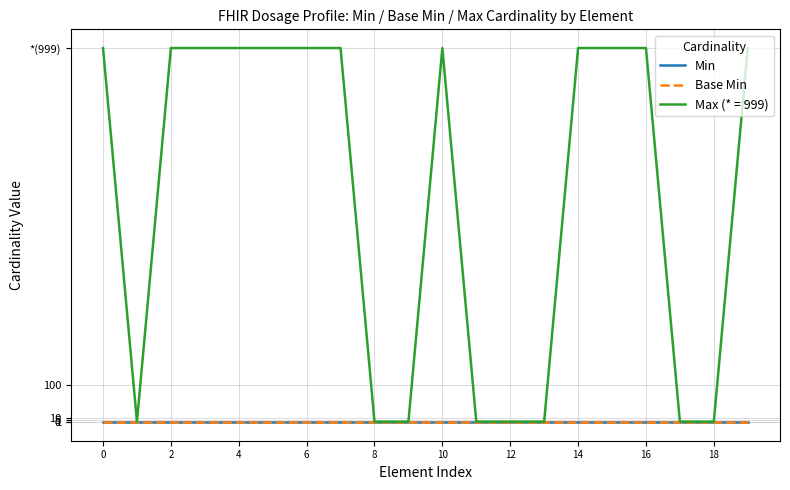

Is this an area chart (filled region under the line)?

No